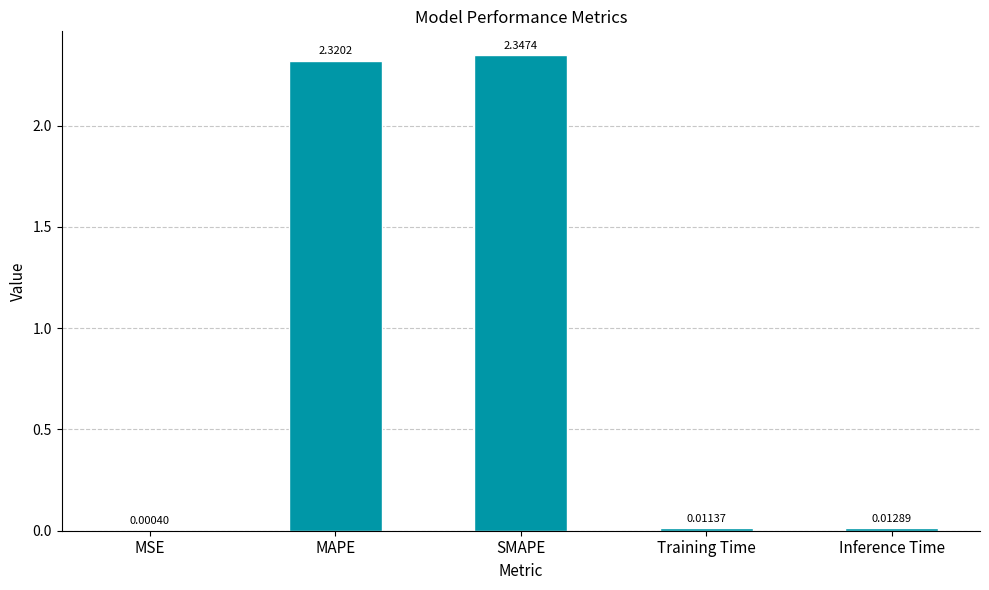

At which category does the chart reach its peak across all series?

SMAPE